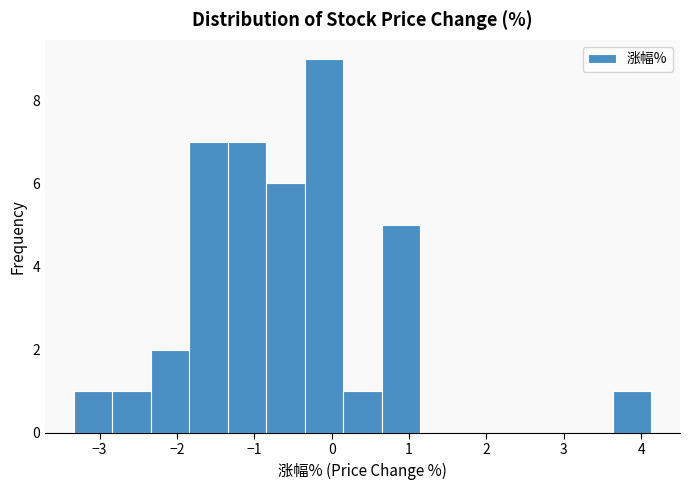

Reading left to right, list every bar in this chart as the range it spans on the x-axis followed by its height. Neither the bar edges nor the heights are printed on the chart, so give them approximately, as read against the axes.

-3.3 to -2.8: 1
-2.8 to -2.3: 1
-2.3 to -1.8: 2
-1.8 to -1.3: 7
-1.3 to -0.8: 7
-0.8 to -0.3: 6
-0.3 to 0.2: 9
0.2 to 0.6: 1
0.6 to 1.1: 5
1.1 to 1.6: 0
1.6 to 2.1: 0
2.1 to 2.6: 0
2.6 to 3.1: 0
3.1 to 3.6: 0
3.6 to 4.1: 1